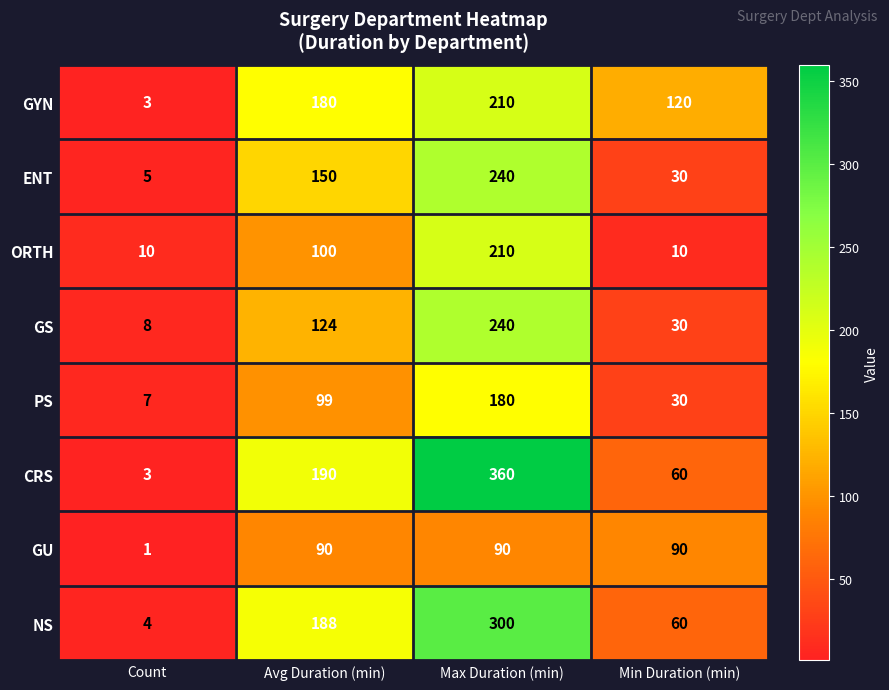

Between Count and Max Duration (min), which series saw the biggest shift?

CRS